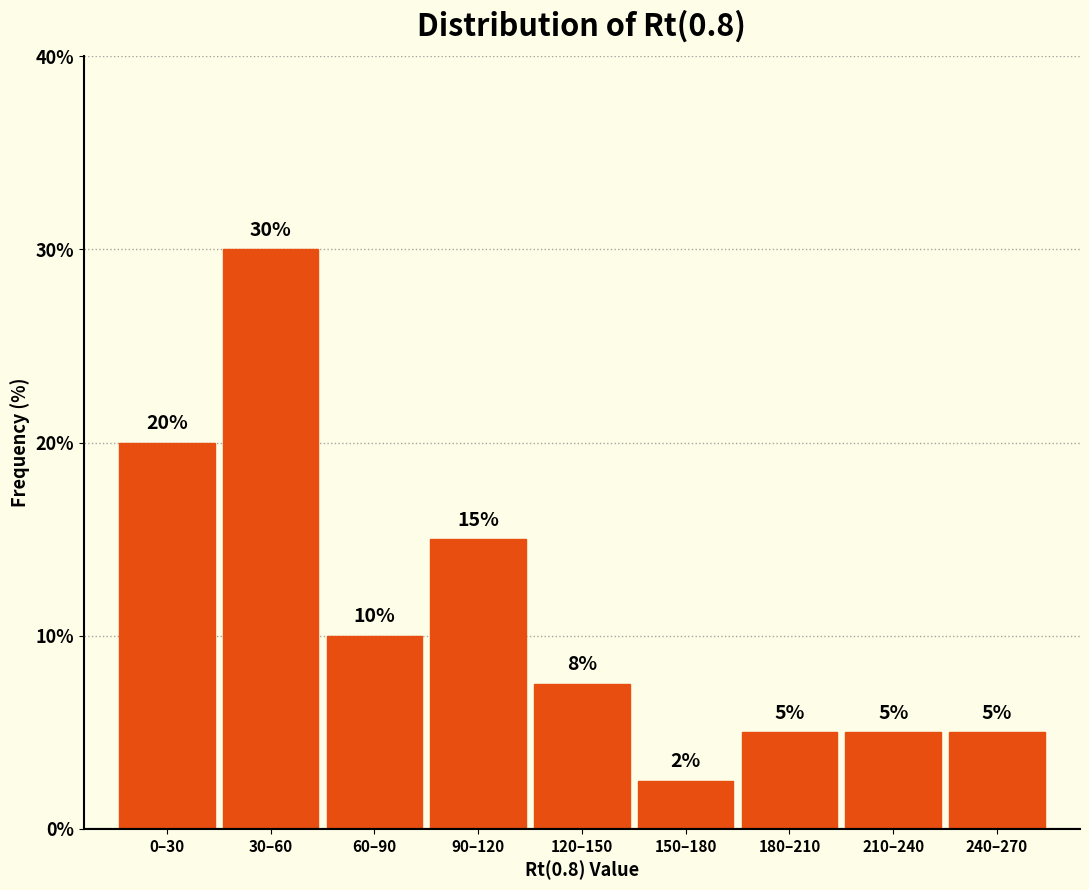

What is the label of the 7th bar from the left?

180–210